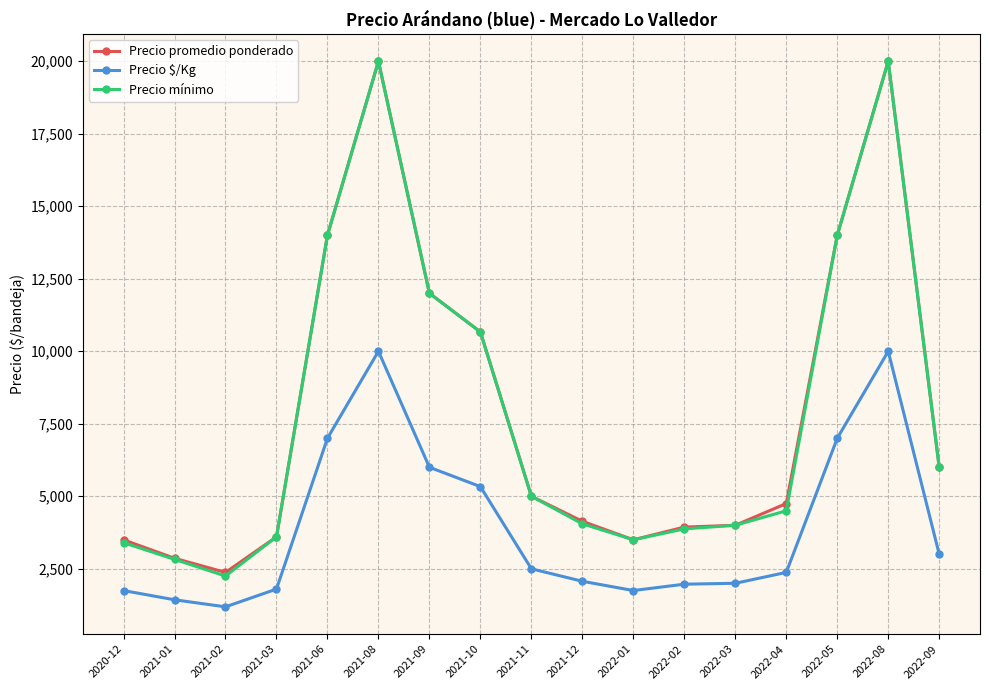

Does the chart display data point markers on the line(s)?

Yes